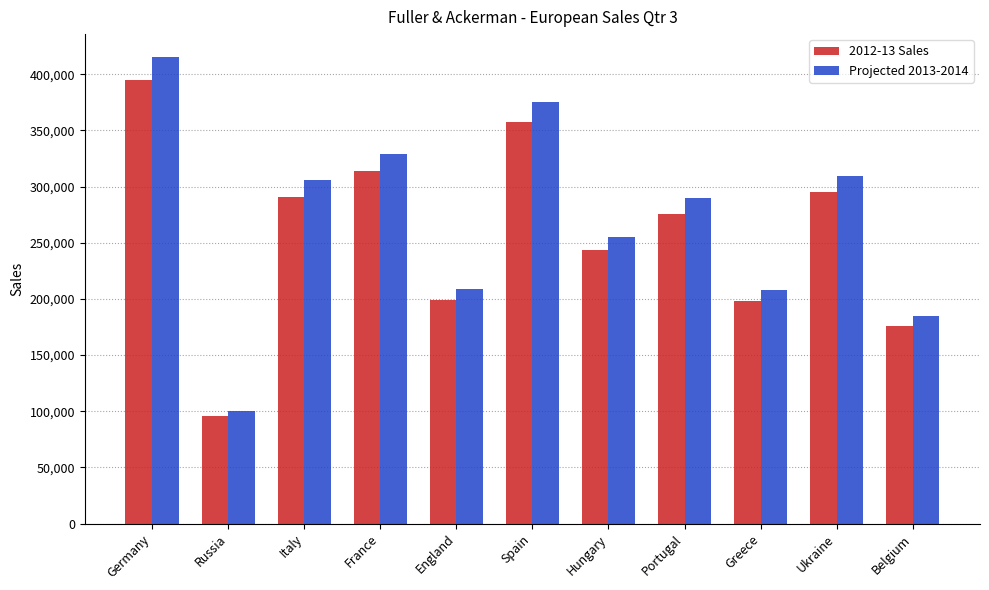

List the series in order of their overall mean, highest first.

Projected 2013-2014, 2012-13 Sales